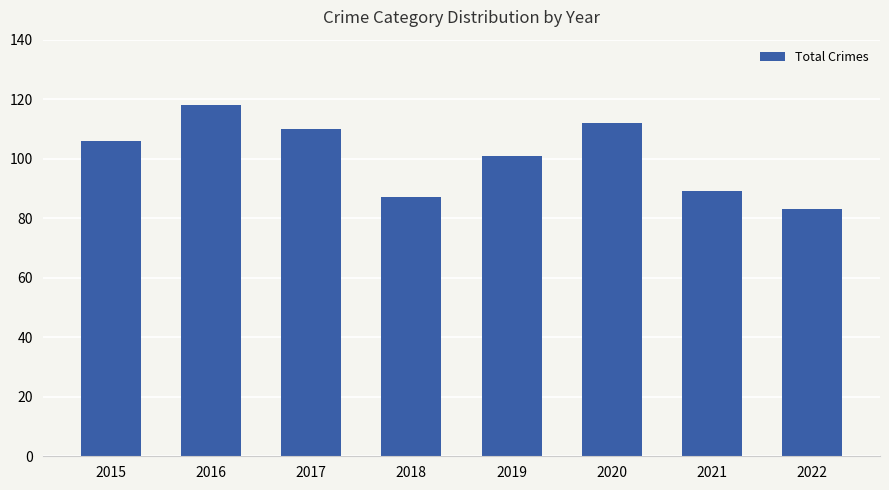

How many data points does each series have?

8